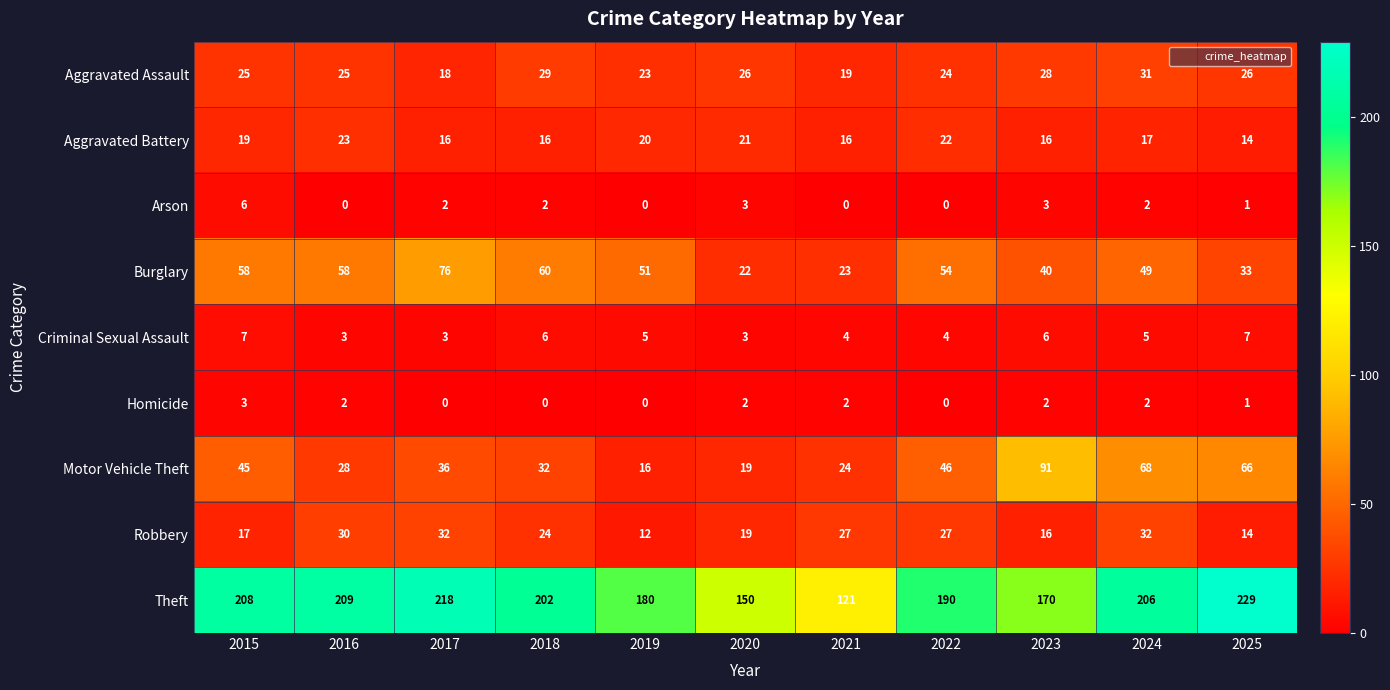

At which category is the sum across all series the highest?

2024